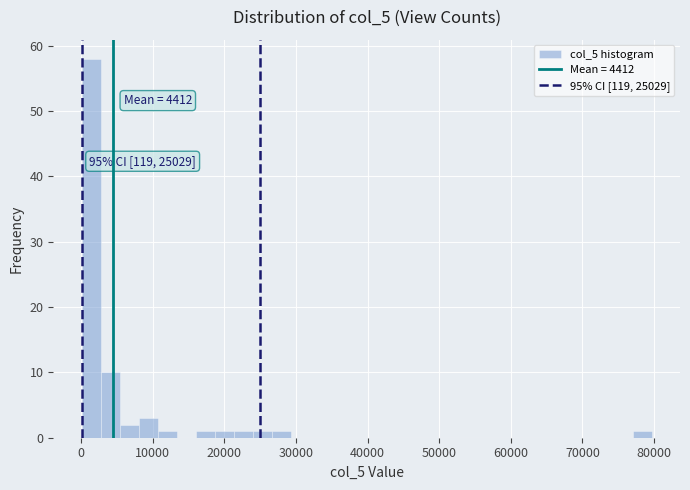

Read against the x-axis, roughly where is the centre of the tallest bar?

1000